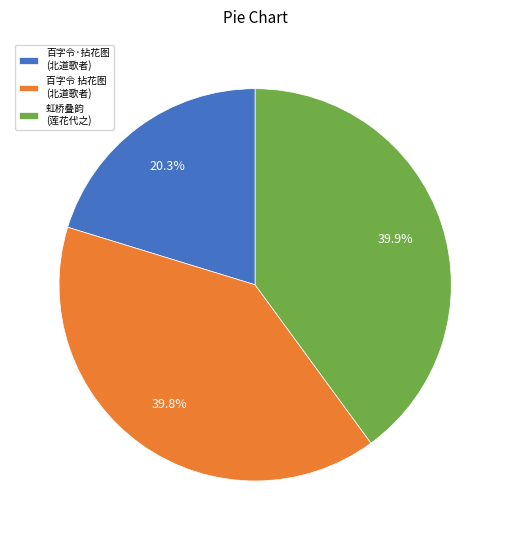

Between 百字令 拈花图 (北道歌者) and 百字令·拈花图 (北道歌者), which is larger?

百字令 拈花图 (北道歌者)